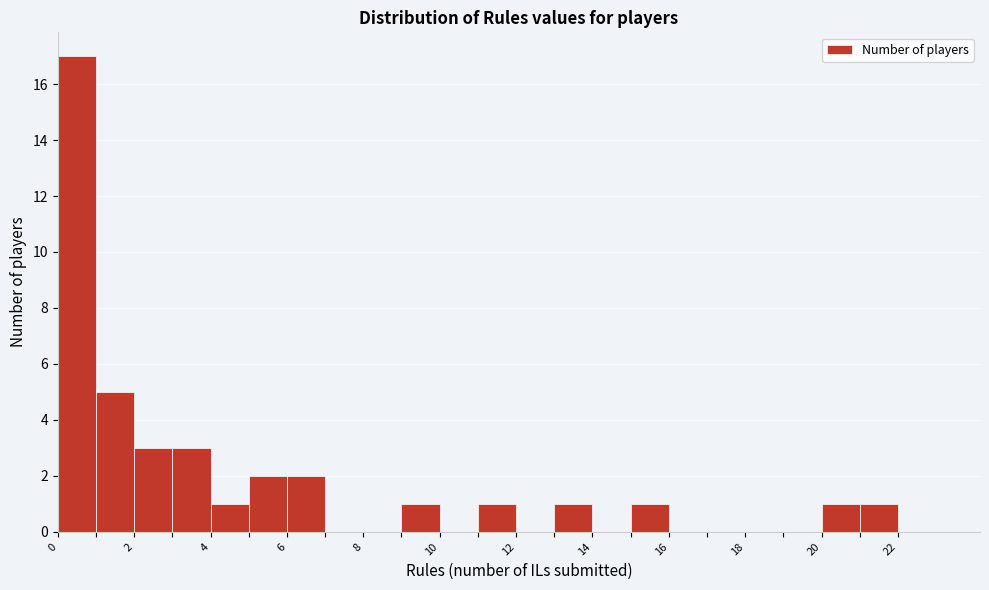

How tall is the bar that spans 3 to 4 on the x-axis? The values are not printed on the chart, so give them approximately, as read against the axis.

3